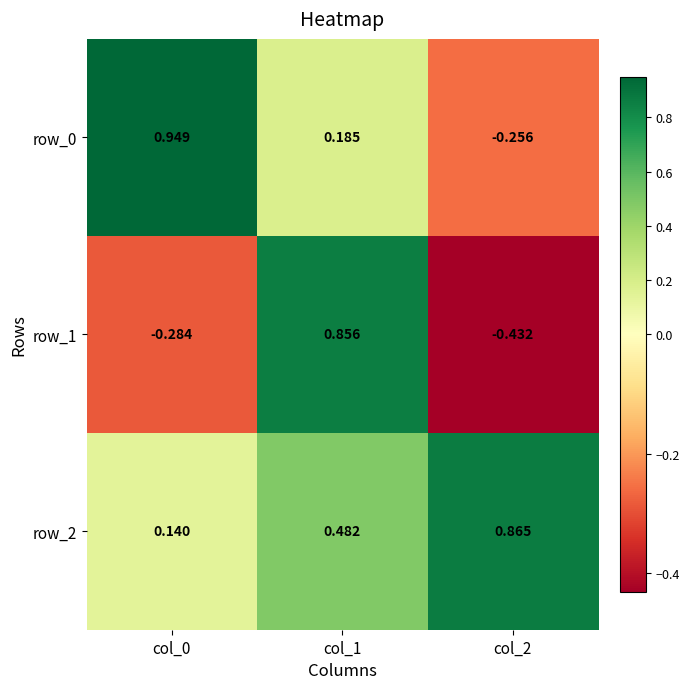

Is the value of row_0 at col_1 greater than the value of row_2 at col_1?

No